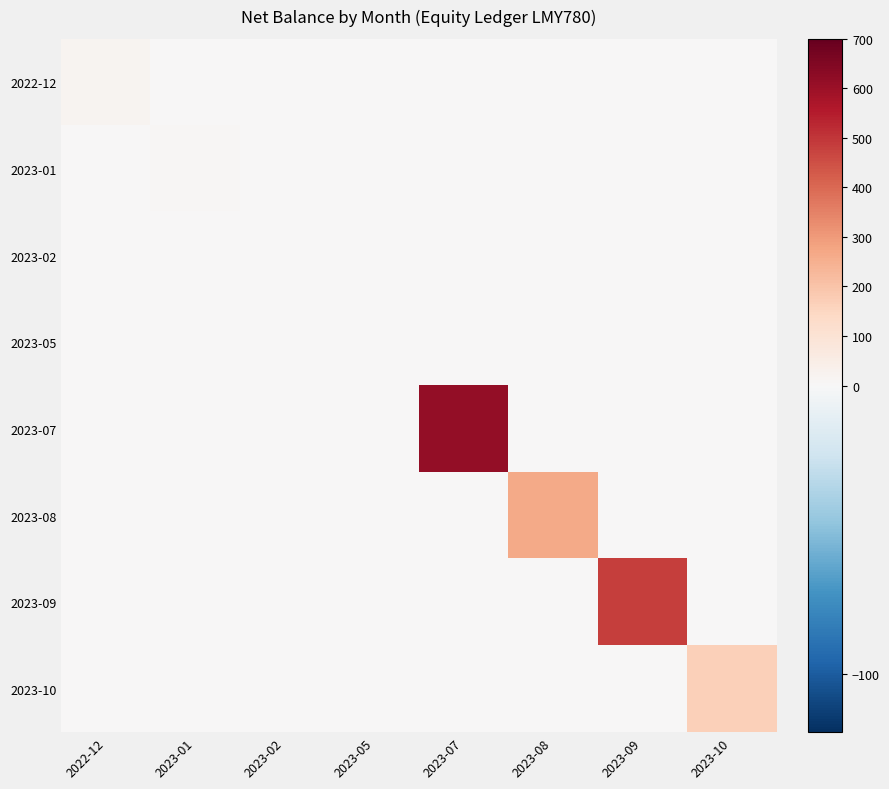

Which series has the widest spread of values?

2023-07